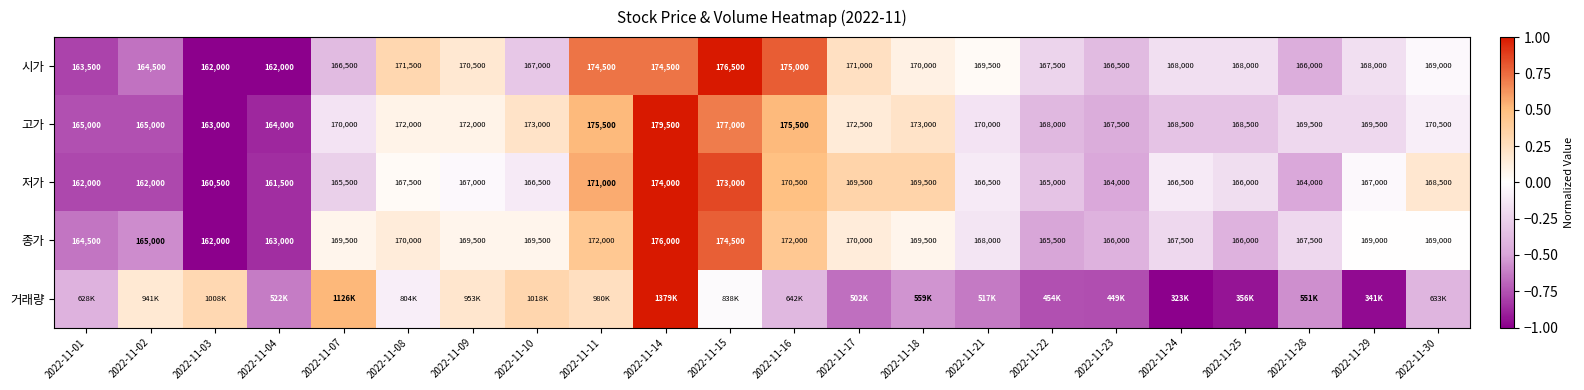

Is the value of 시가 at 2022-11-24 greater than the value of 종가 at 2022-11-17?

No